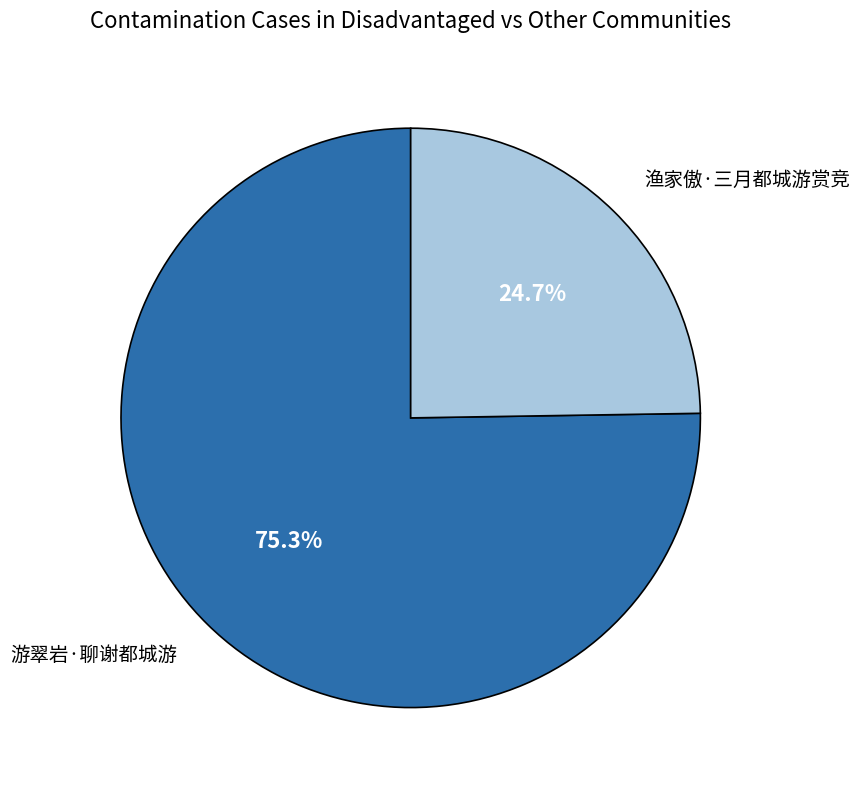

Is there any slice that represents more than half of the pie?

Yes